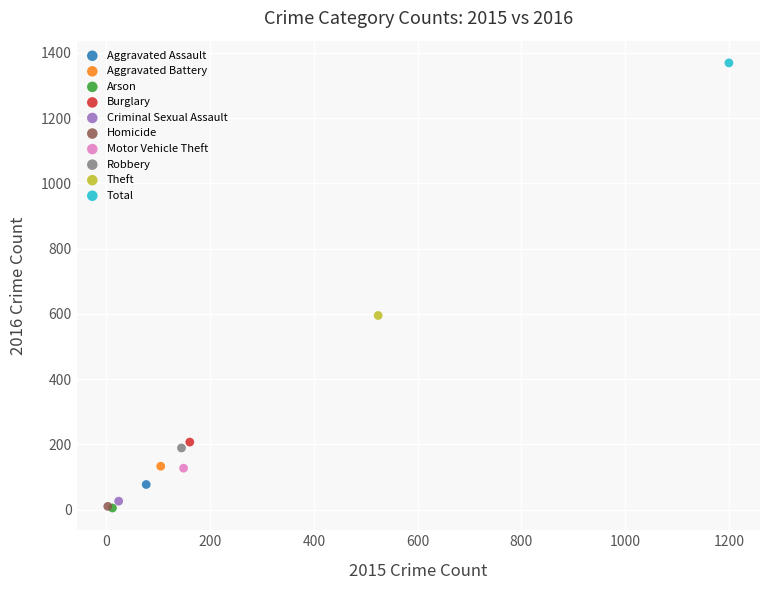

What are all the series names shown in the legend?

Aggravated Assault, Aggravated Battery, Arson, Burglary, Criminal Sexual Assault, Homicide, Motor Vehicle Theft, Robbery, Theft, Total